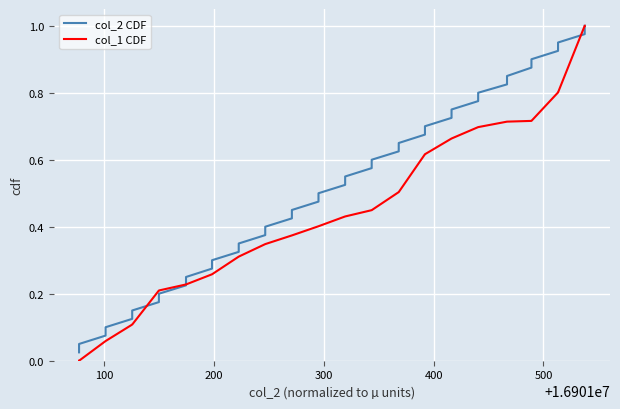

Which series has the widest spread of values?

col_1 CDF